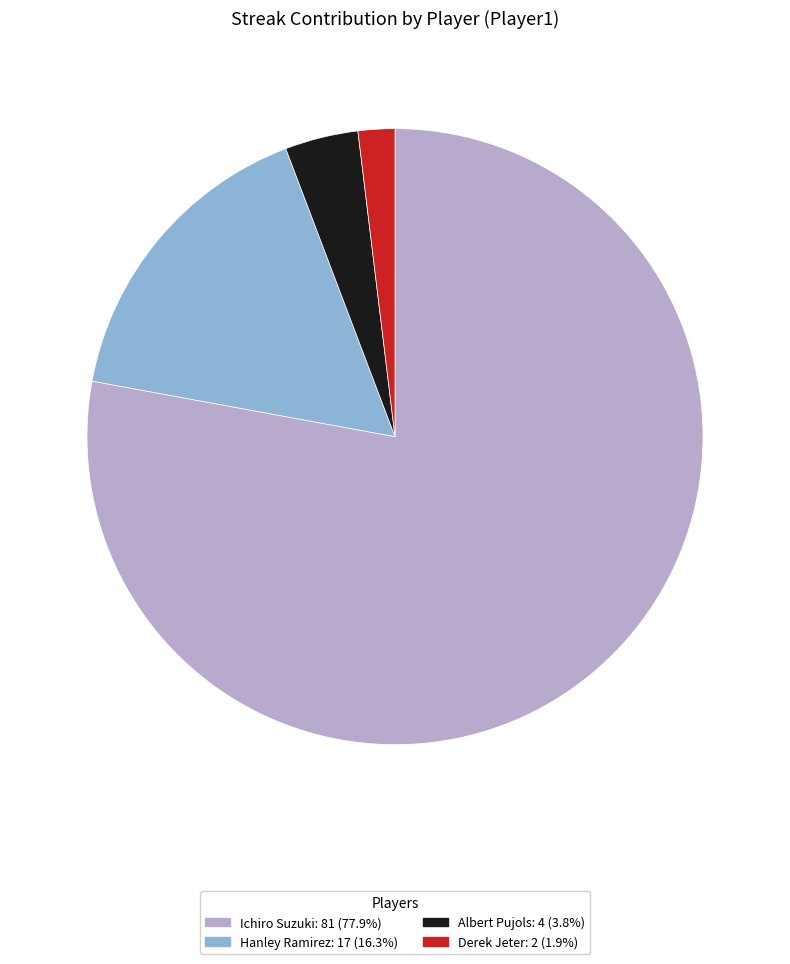

Is it true that Albert Pujols is 23% of the pie?

False